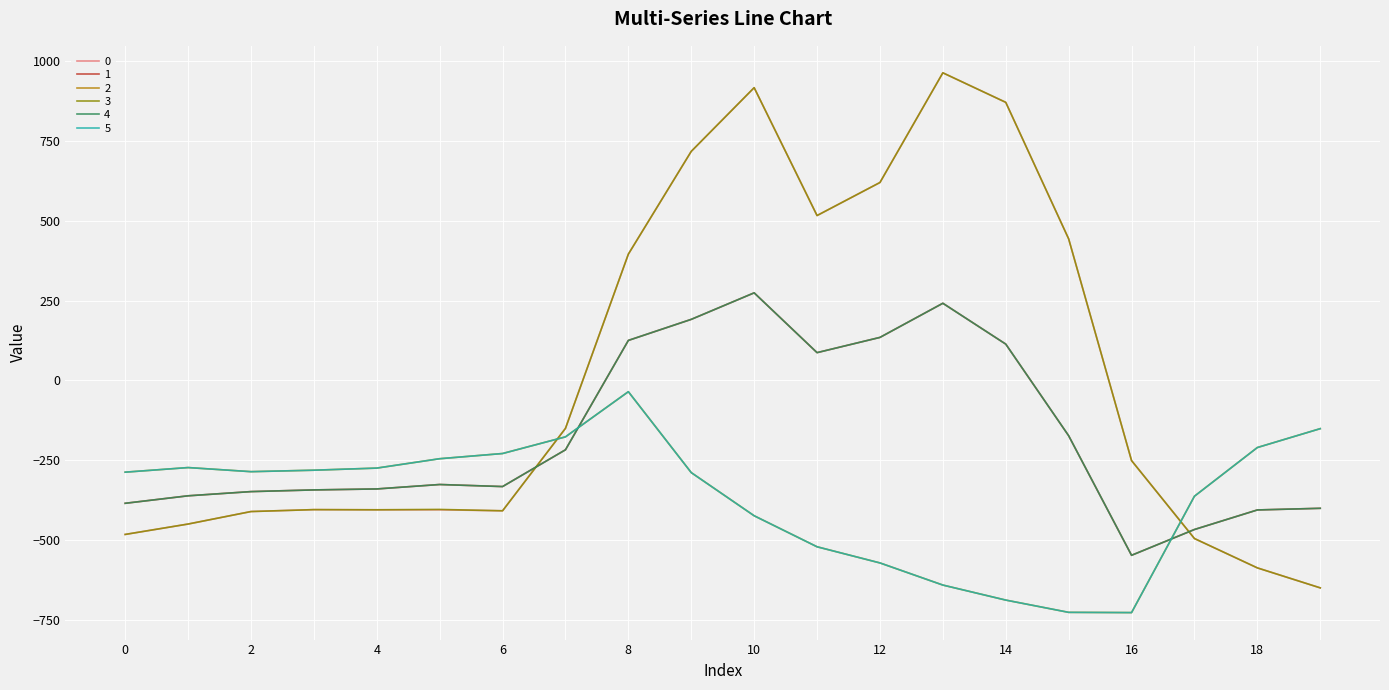

True or false: 4 and 1 intersect in this chart.

False